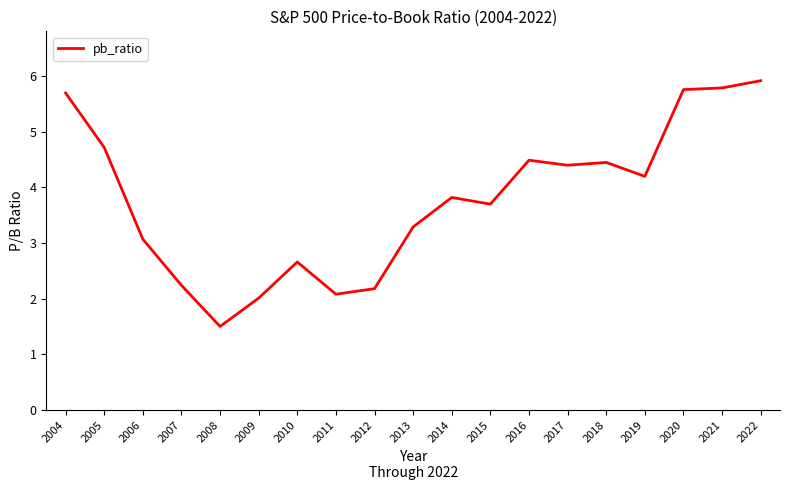

How many distinct data groups are displayed?

1